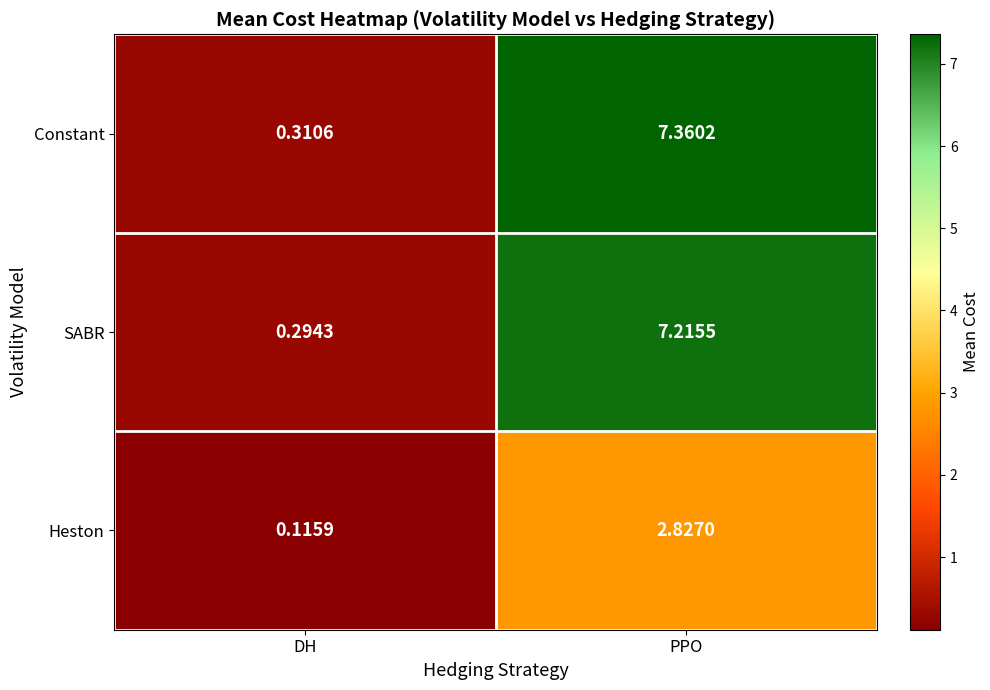

Between DH and PPO, which series saw the biggest shift?

Constant